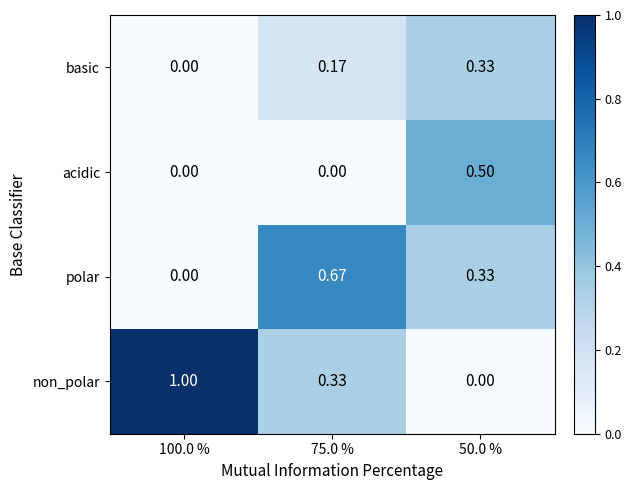

Is the value of polar at 50.0 % greater than the value of acidic at 50.0 %?

No